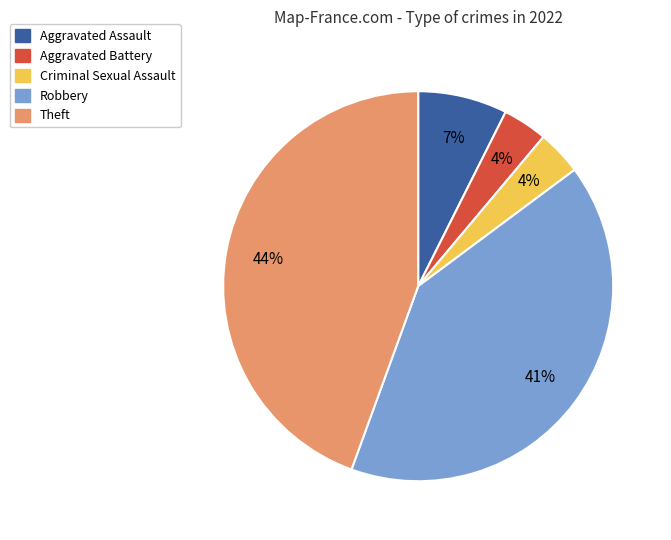

How many slices are in this pie chart?

5